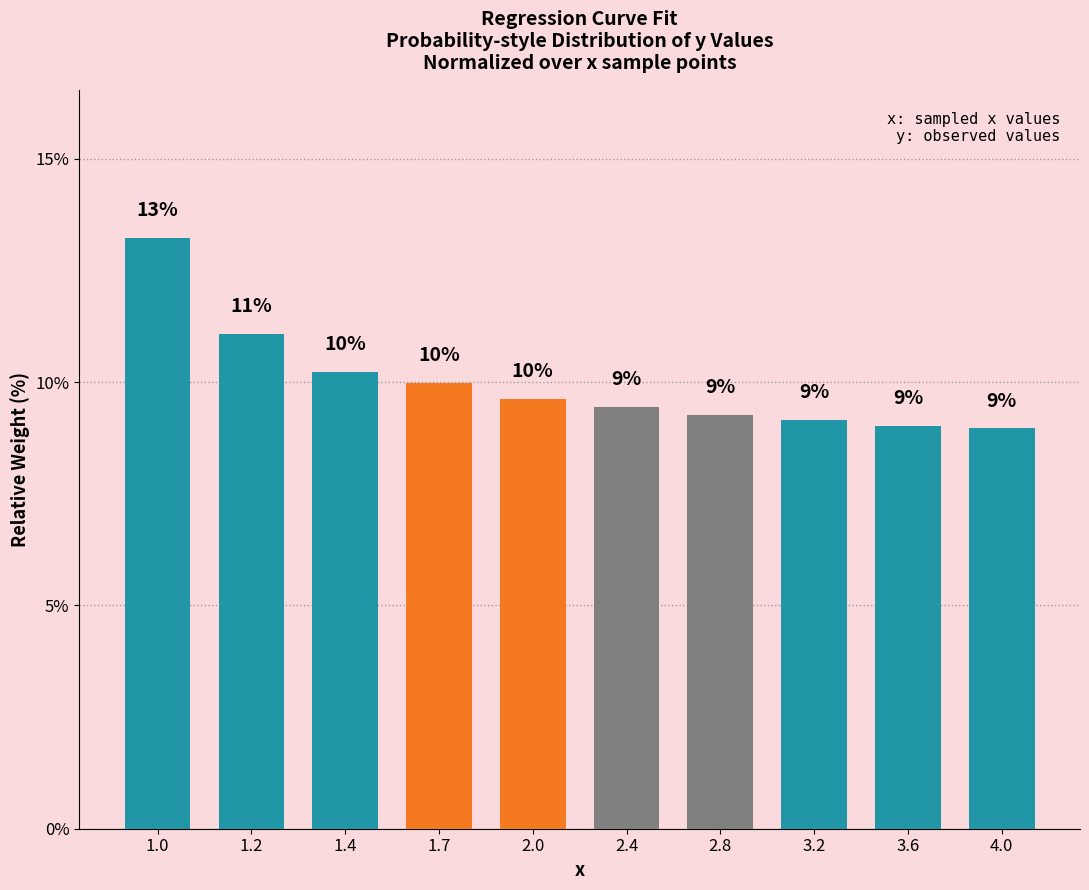

Approximately how many times larger is the value at 1.2 compared to 3.6?

1.2